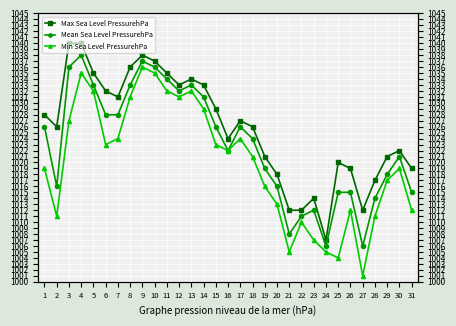

What are all the series names shown in the legend?

Max Sea Level PressurehPa, Mean Sea Level PressurehPa, Min Sea Level PressurehPa